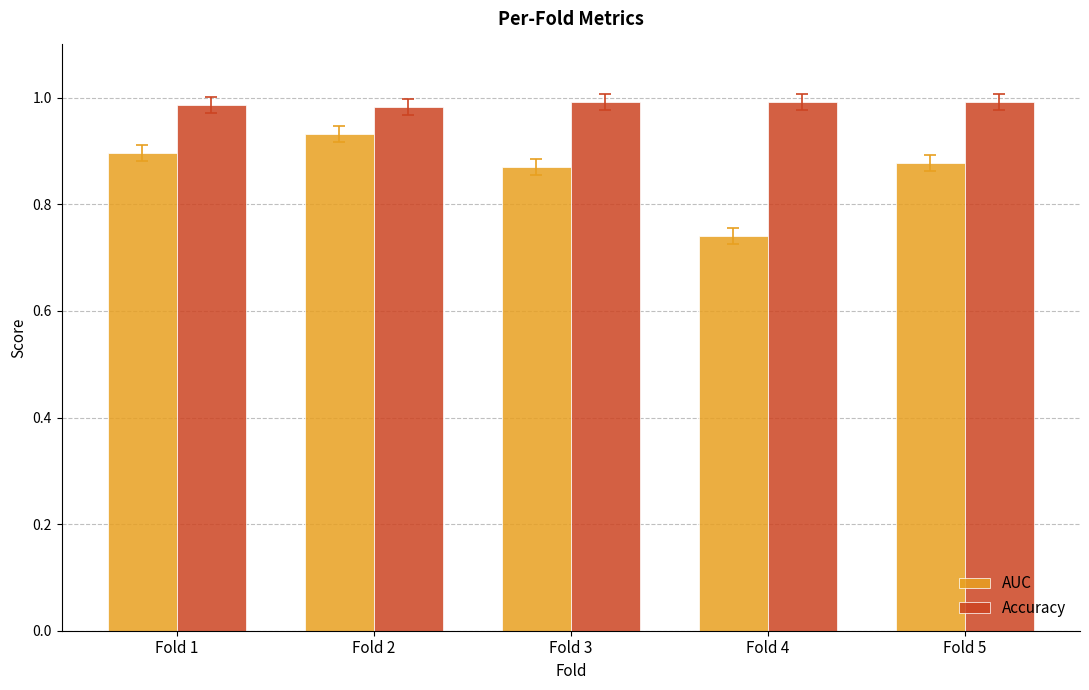

Is it true that AUC equals 1.3 at Fold 4?

False